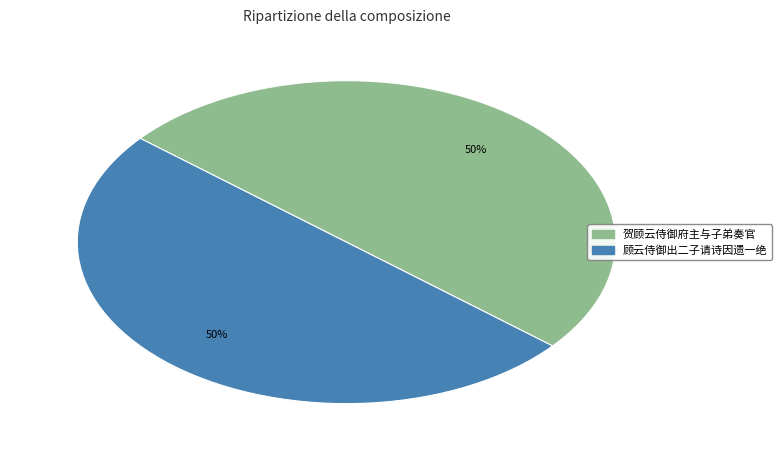

To the nearest percent, what is the average slice percentage?

50%